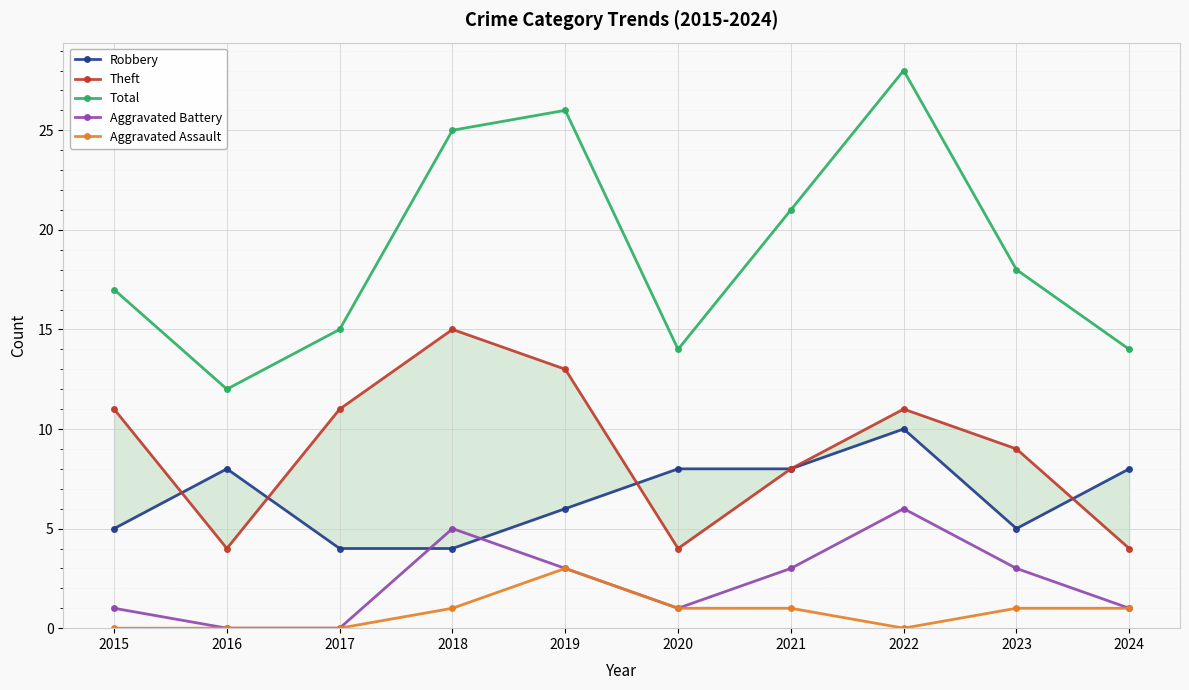

True or false: Aggravated Assault has more than 1 points higher than both neighbors.

False